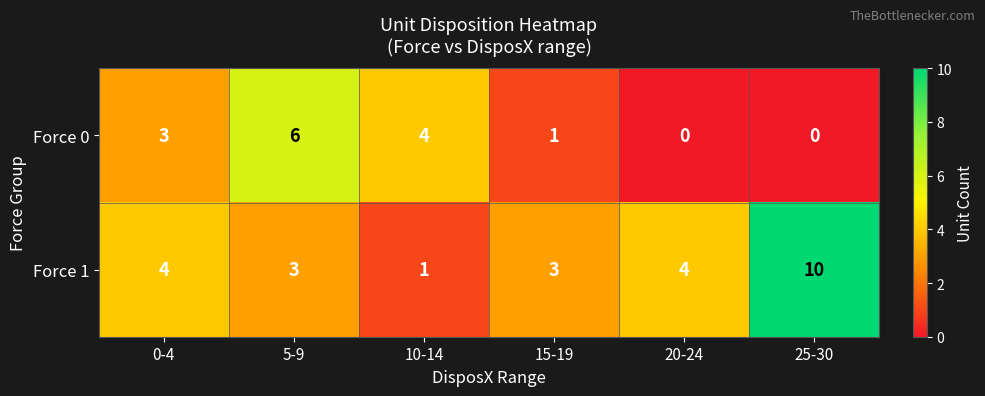

How many data points does each series have?

6